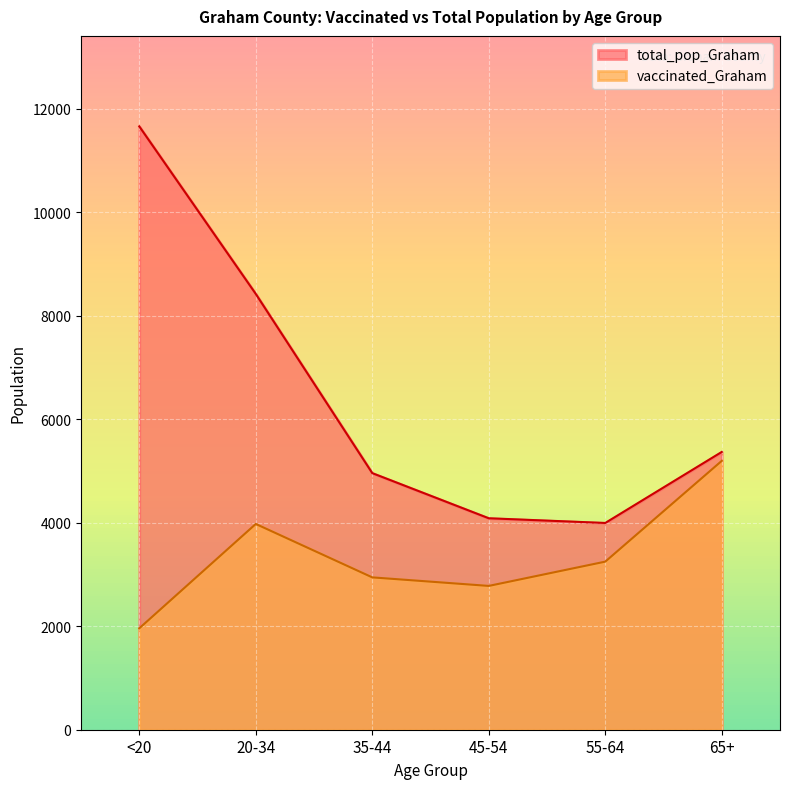

At which category does vaccinated_Graham reach its first local peak?

20-34